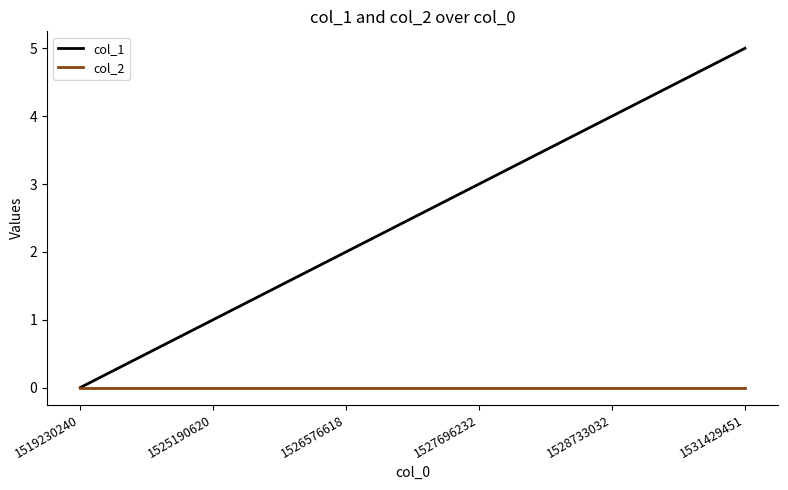

Is this an area chart (filled region under the line)?

No